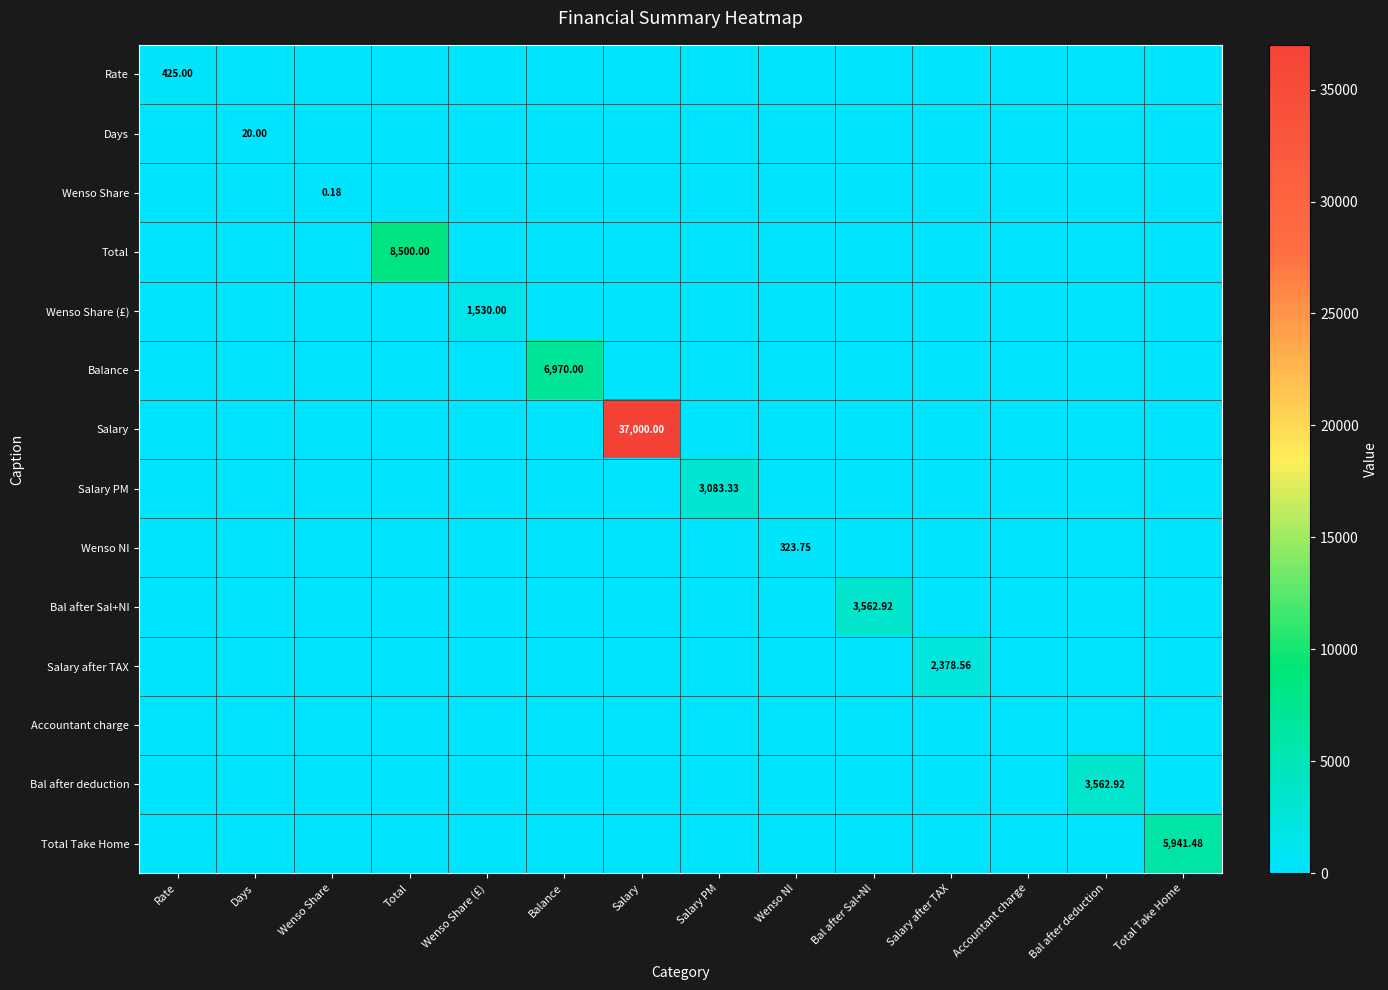

What is the sum of all Rate values?

425.0